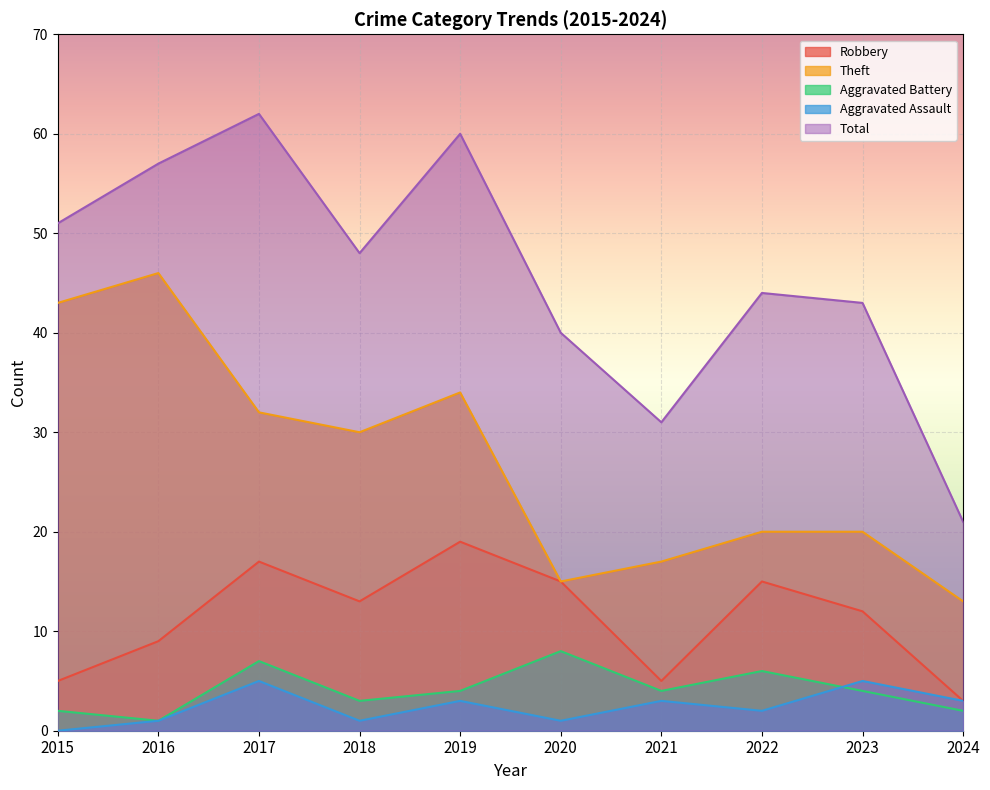

What is the difference between the Total values at 2016 and 2022?

13